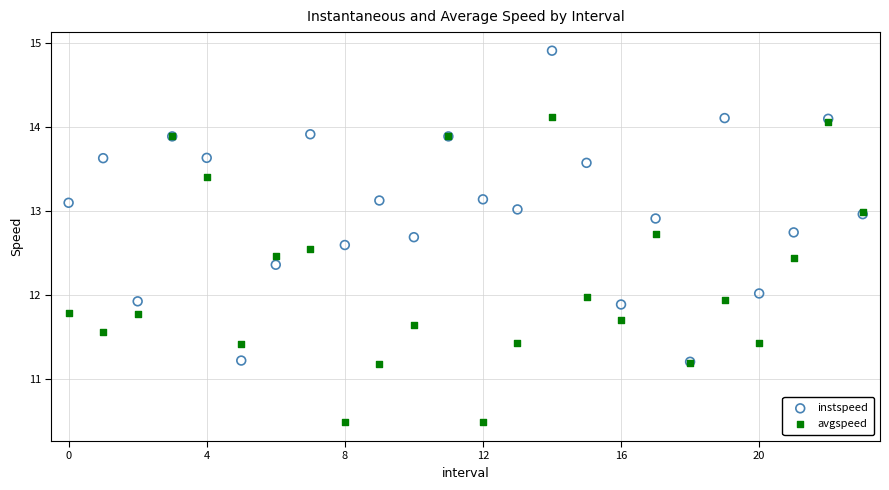

Which series reaches the minimum Y coordinate?

avgspeed